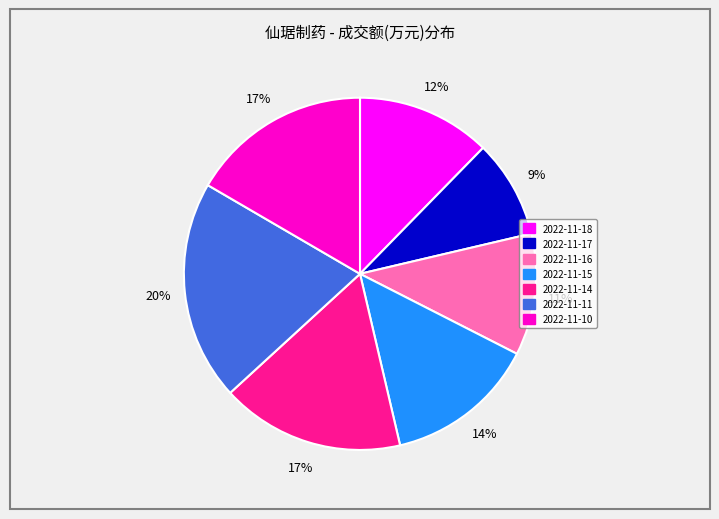

Which slice is the smallest?

2022-11-17